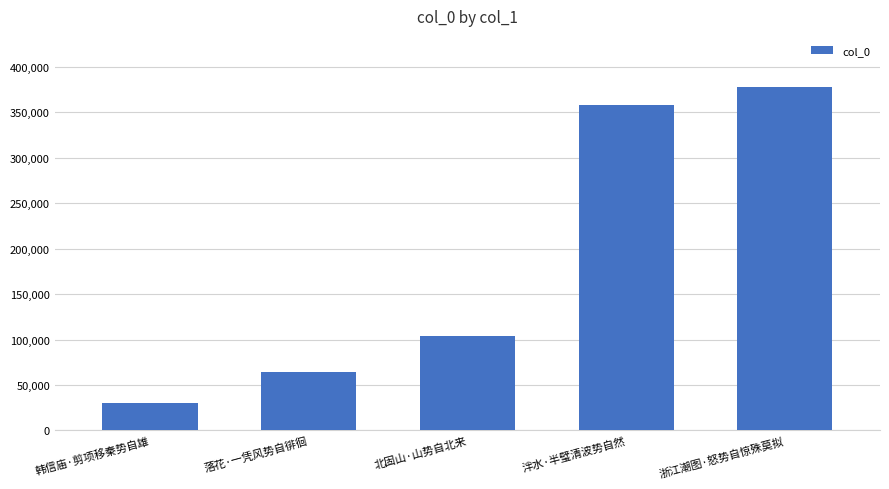

True or false: the data shows 357545 at 泮水·半璧清波势自然.

True